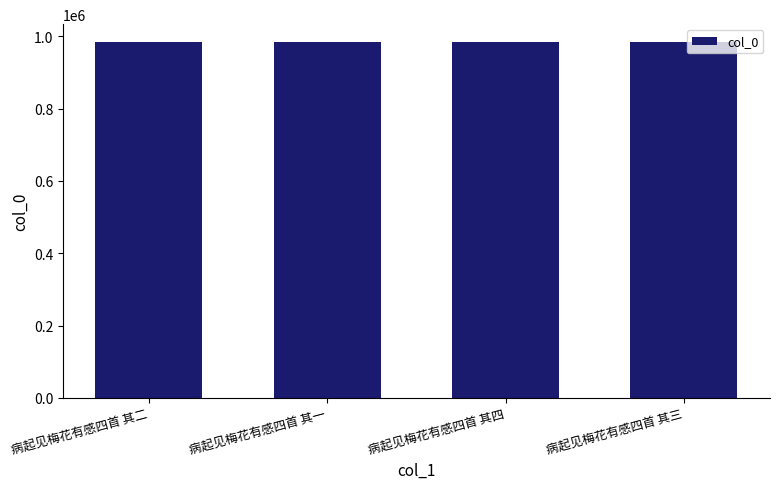

What is the ratio of the value at 病起见梅花有感四首 其一 to the value at 病起见梅花有感四首 其二?

1.0